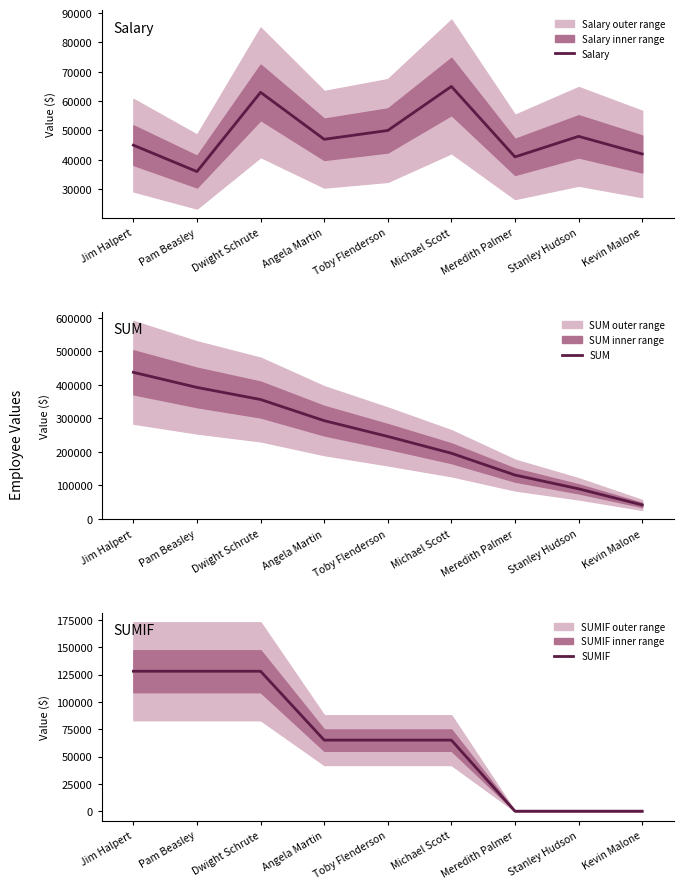

What are all the series names shown in the legend?

Salary, SUM, SUMIF